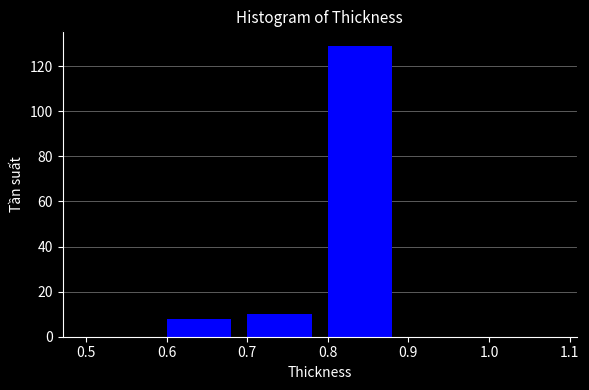

How tall is the bar that spans 0.6 to 0.7 on the x-axis? The values are not printed on the chart, so give them approximately, as read against the axis.

8